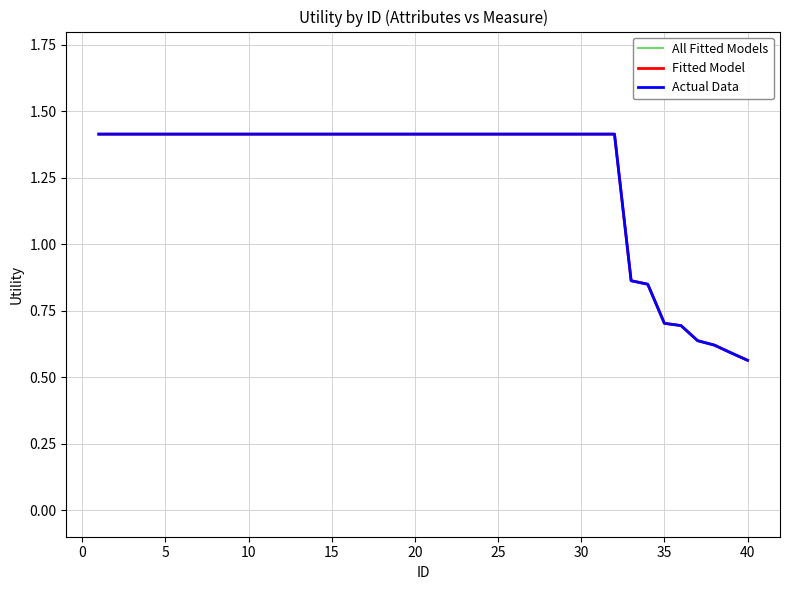

Is this an area chart (filled region under the line)?

No